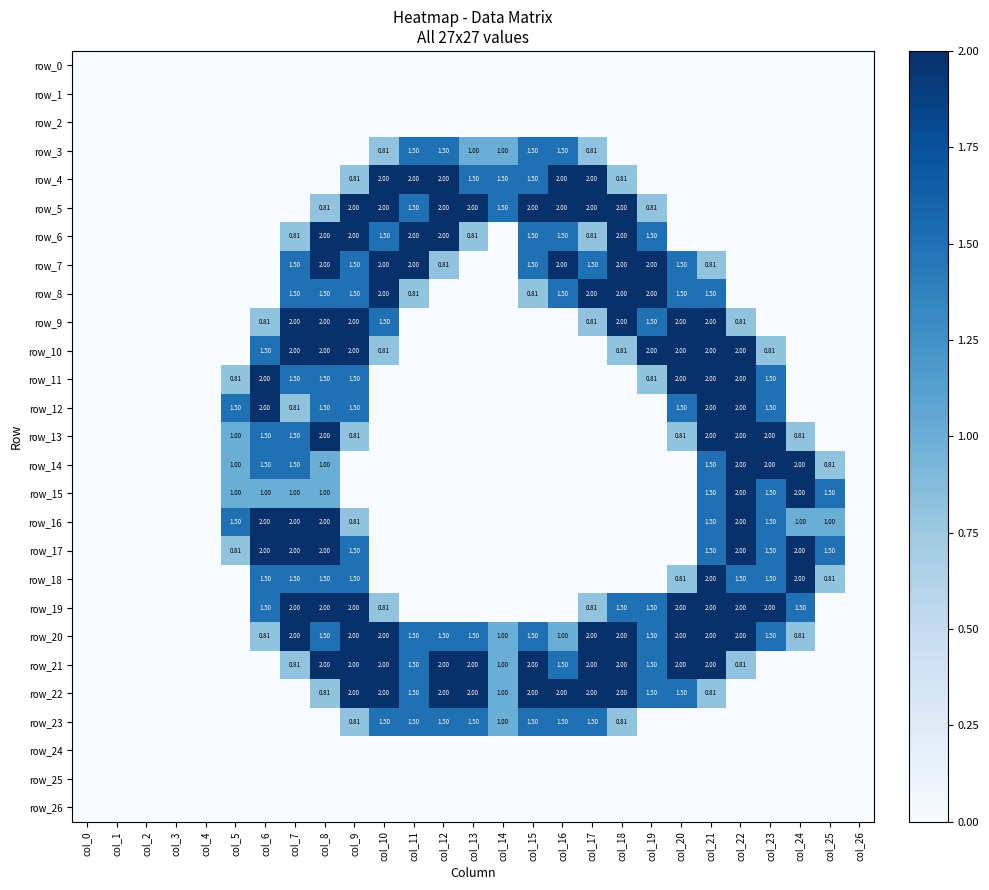

List the labels in order of row_13 value, largest first.

col_8, col_21, col_22, col_23, col_6, col_7, col_5, col_9, col_20, col_24, col_0, col_1, col_2, col_3, col_4, col_10, col_11, col_12, col_13, col_14, col_15, col_16, col_17, col_18, col_19, col_25, col_26